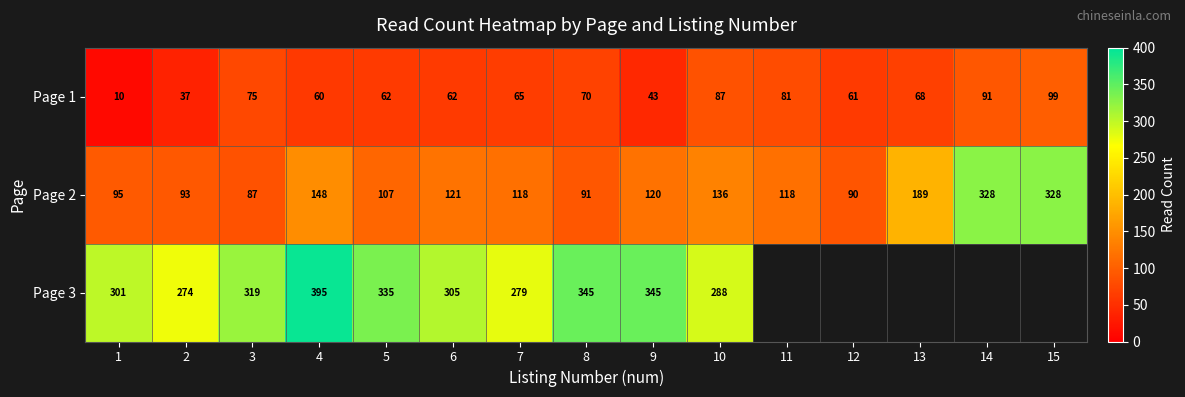

Count the number of data series in this chart.

3